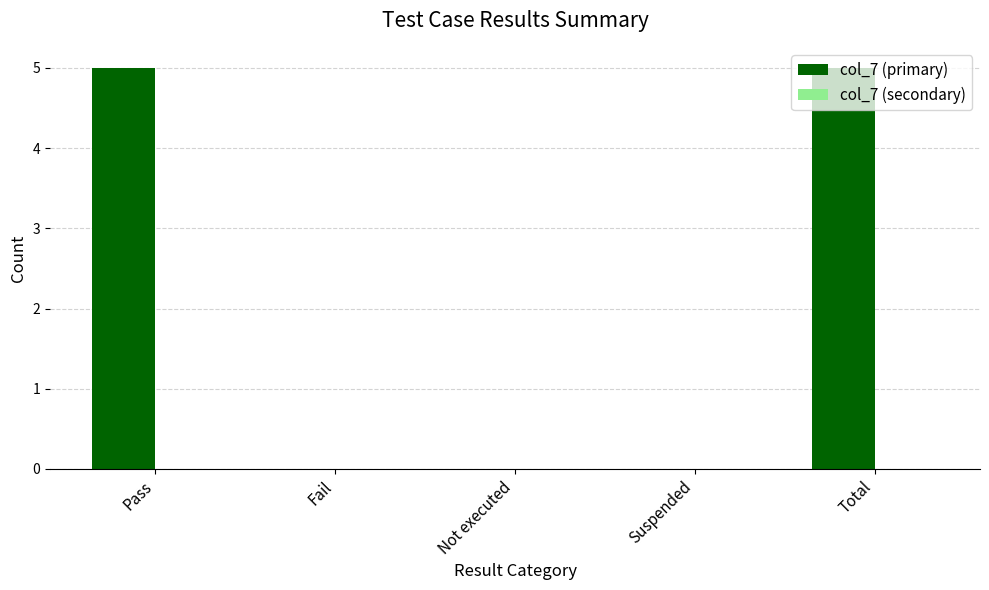

The value at Suspended is 3. True or false?

False